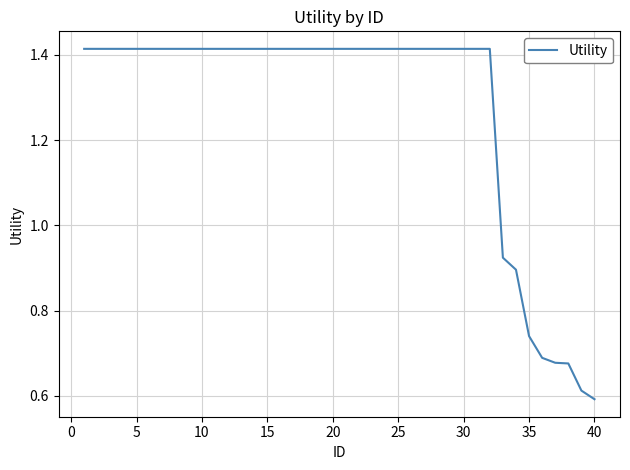

What is the difference between the maximum and minimum values?

0.8